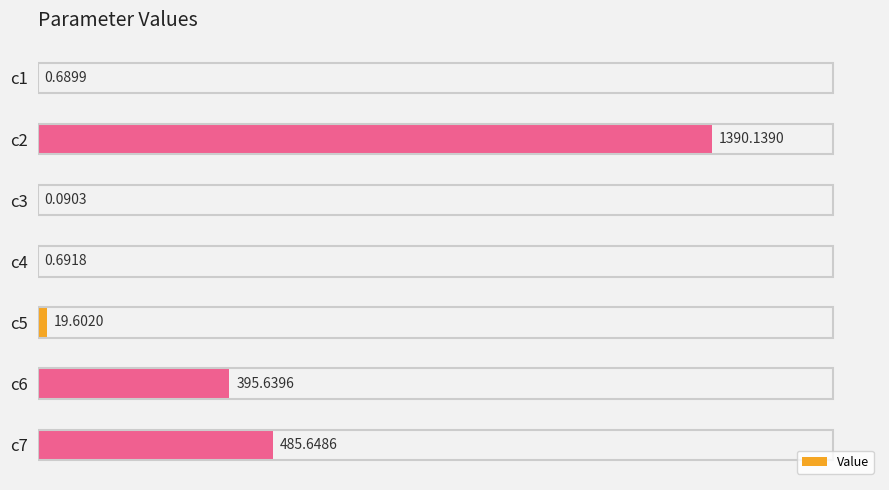

What is the change in value from c4 to c5?

+18.9